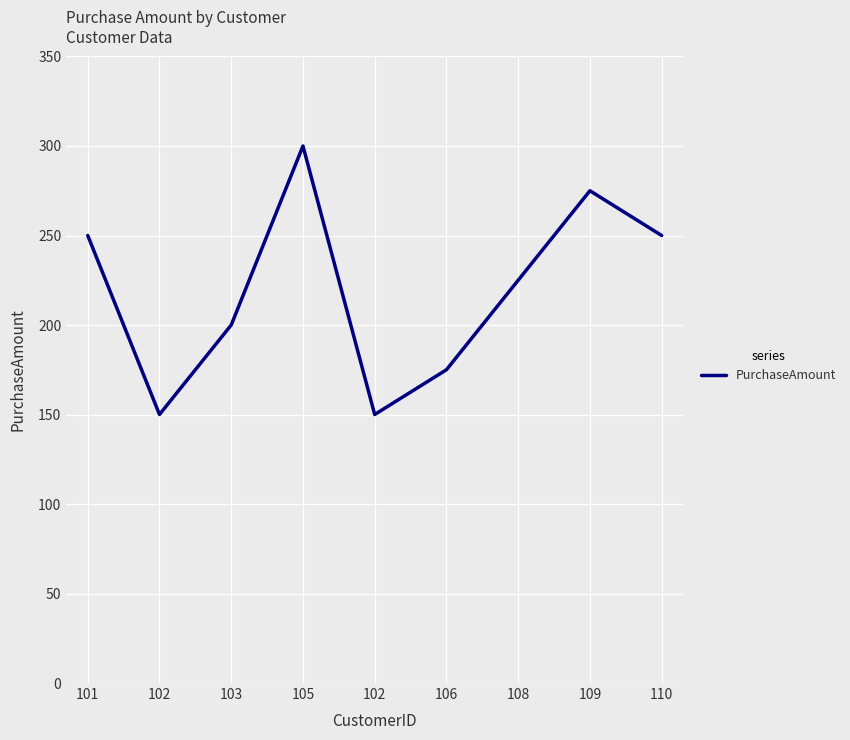

What is the minimum value shown in the chart?

150